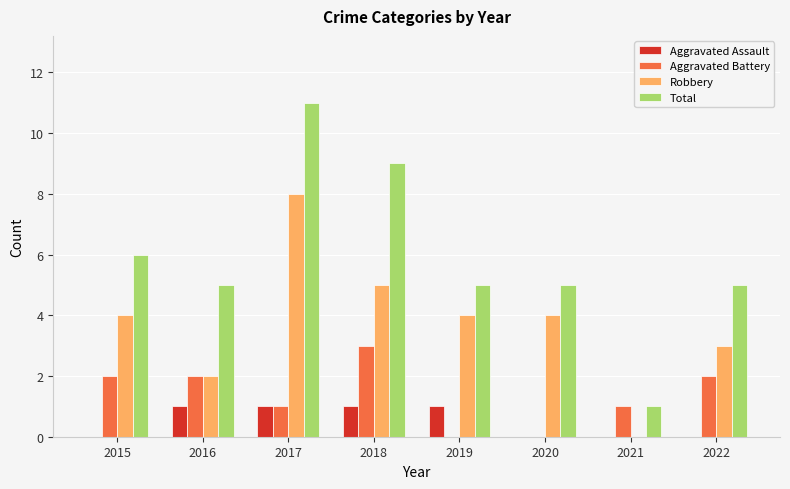

Which series has the largest total across all categories?

Total